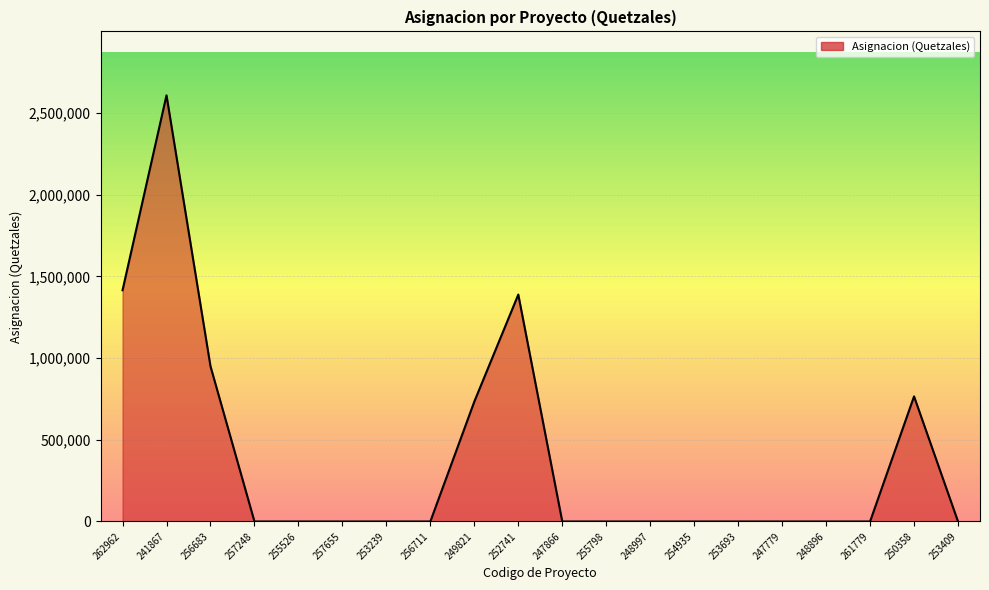

What is the difference between the second highest and minimum values?

1415000